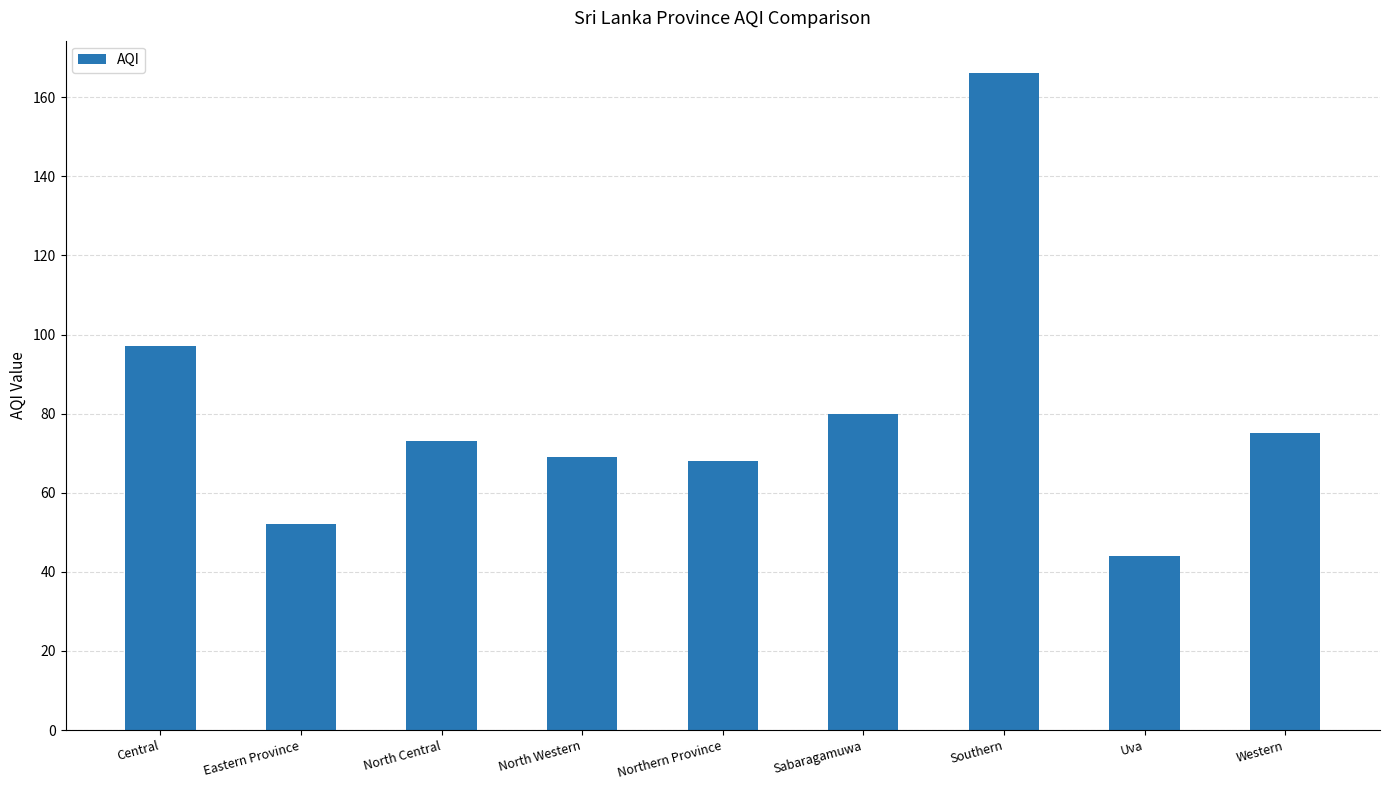

How many bars are there in total?

9